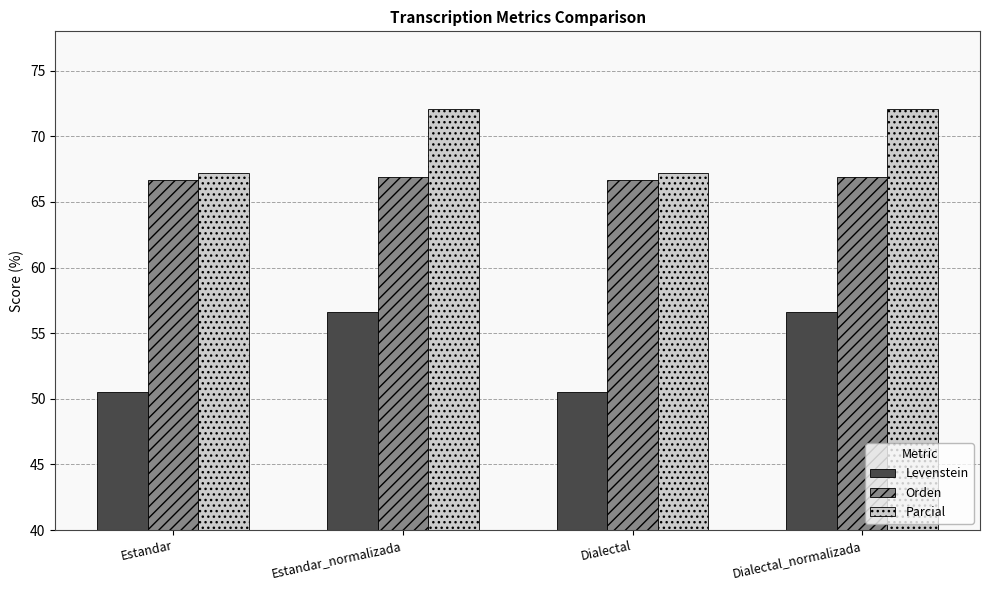

The value of Parcial at Dialectal is 67.2. True or false?

True